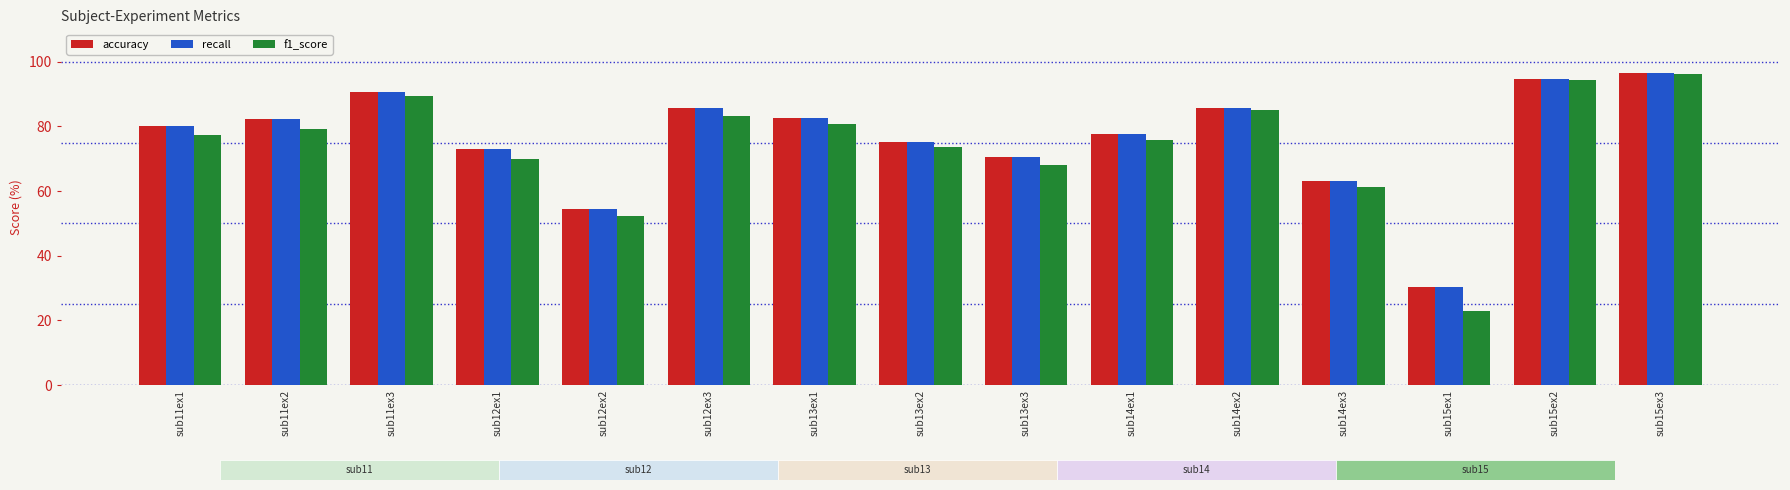

What is the value of the f1_score bar at the 1st from the left?

77.4